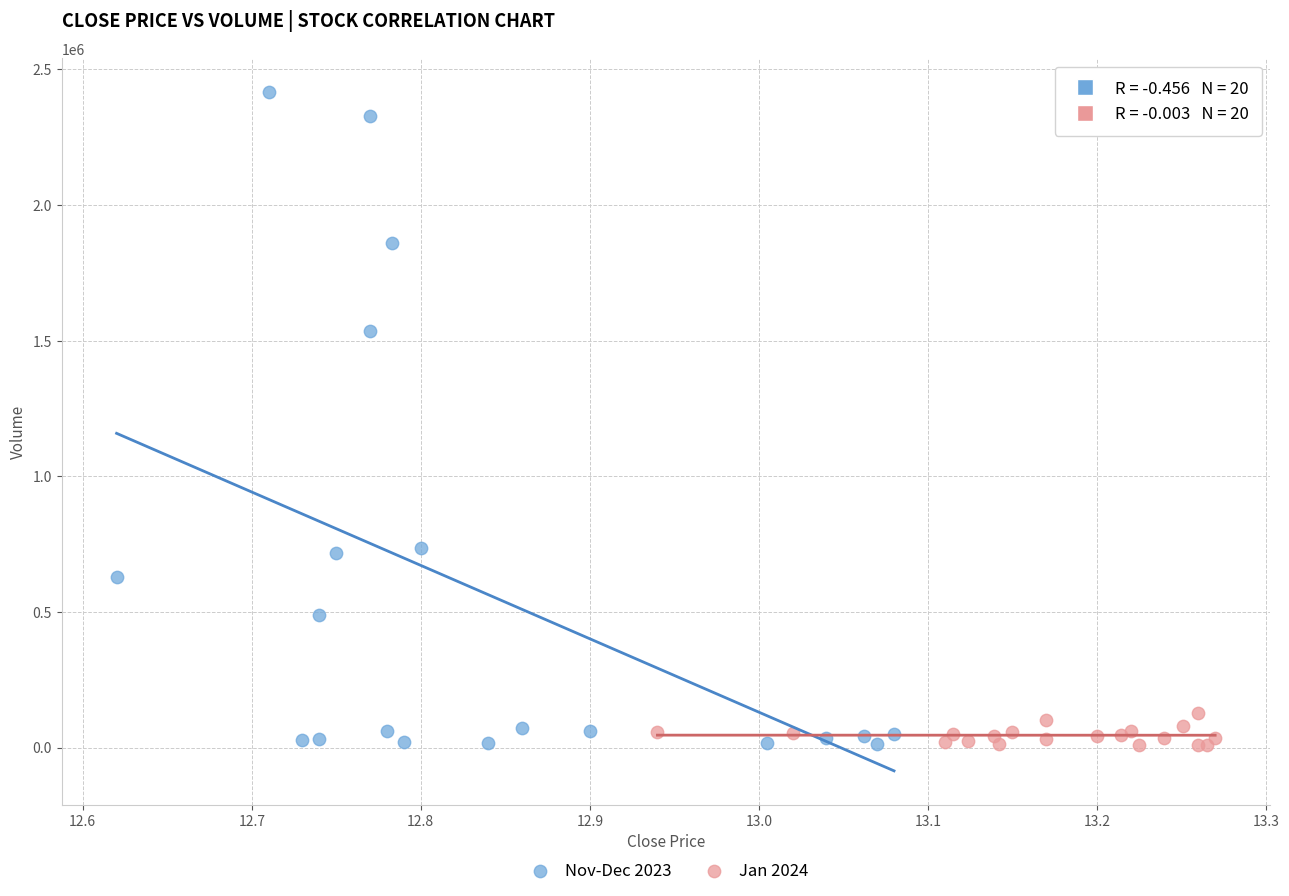

Which series has the largest Y range (max minus min)?

Nov-Dec 2023